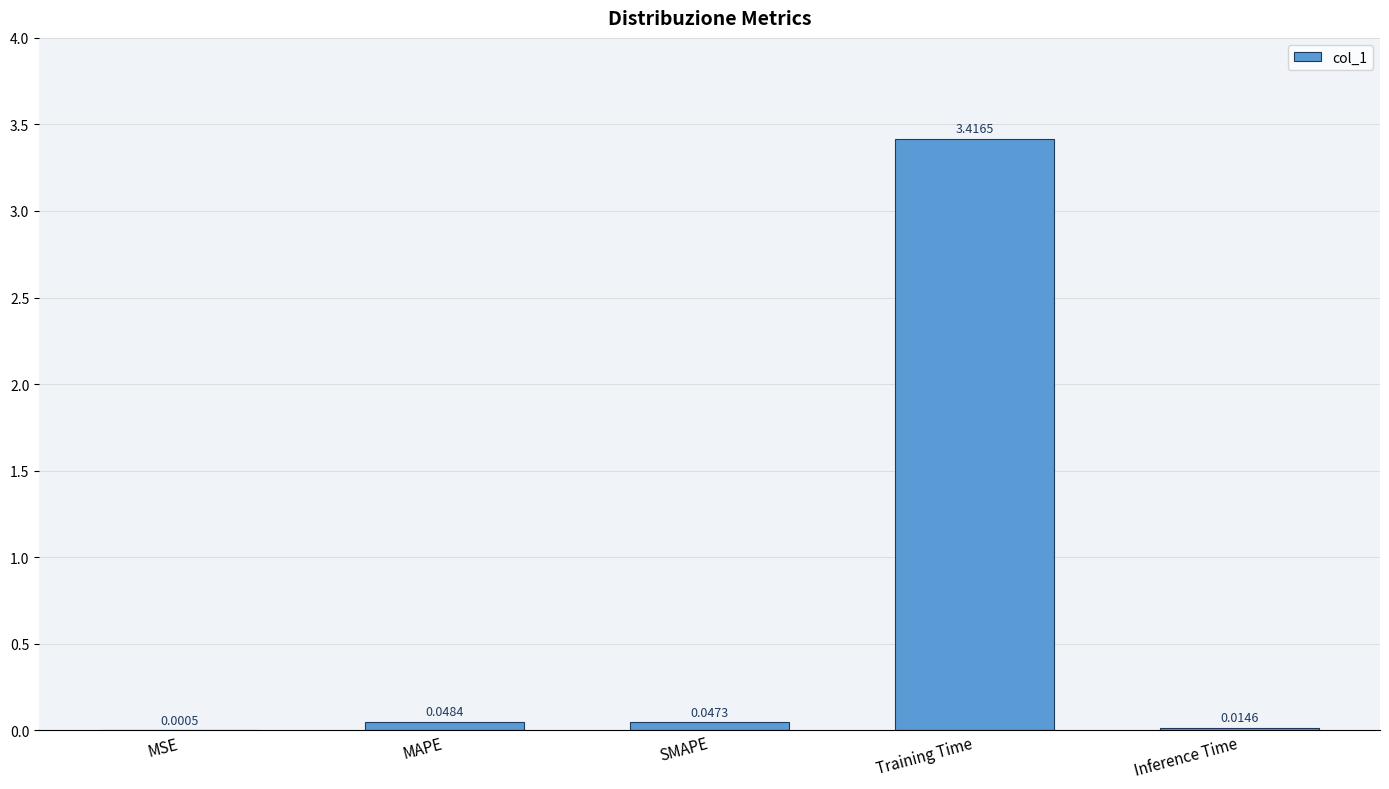

Where is the data nearest to the value 1?

MAPE